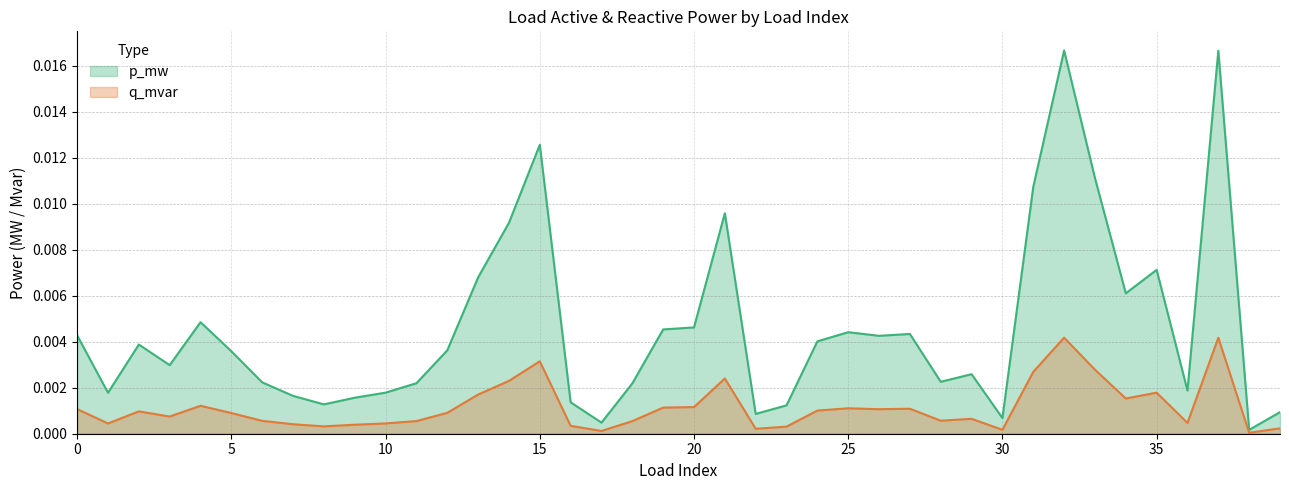

Which has a higher value, 33 or 15?

15